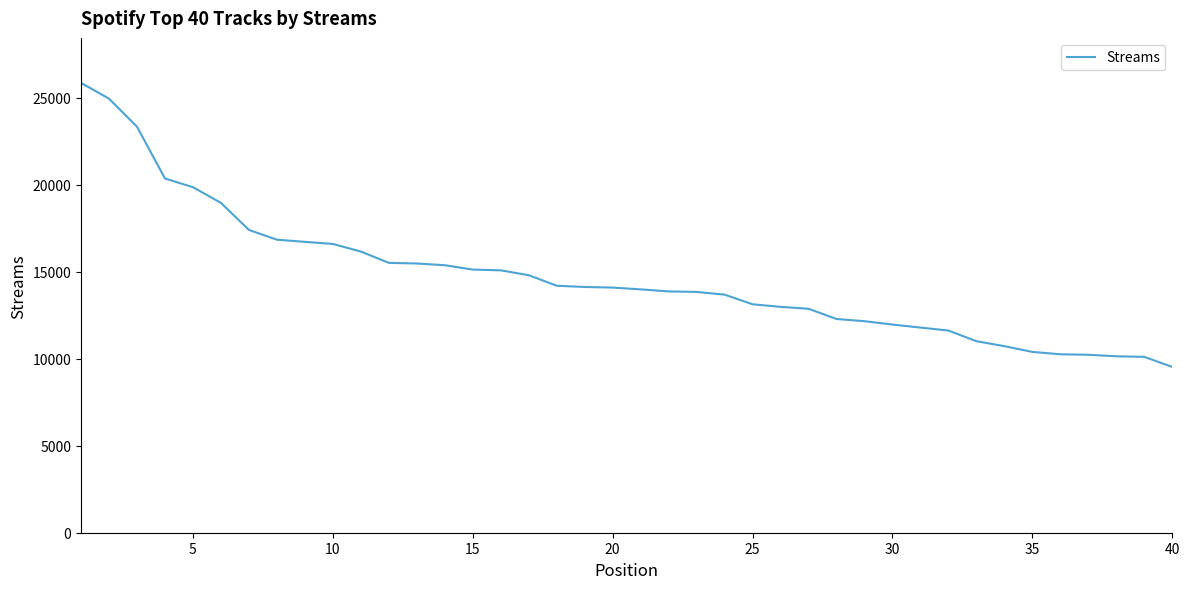

What is the smallest value displayed?

9524